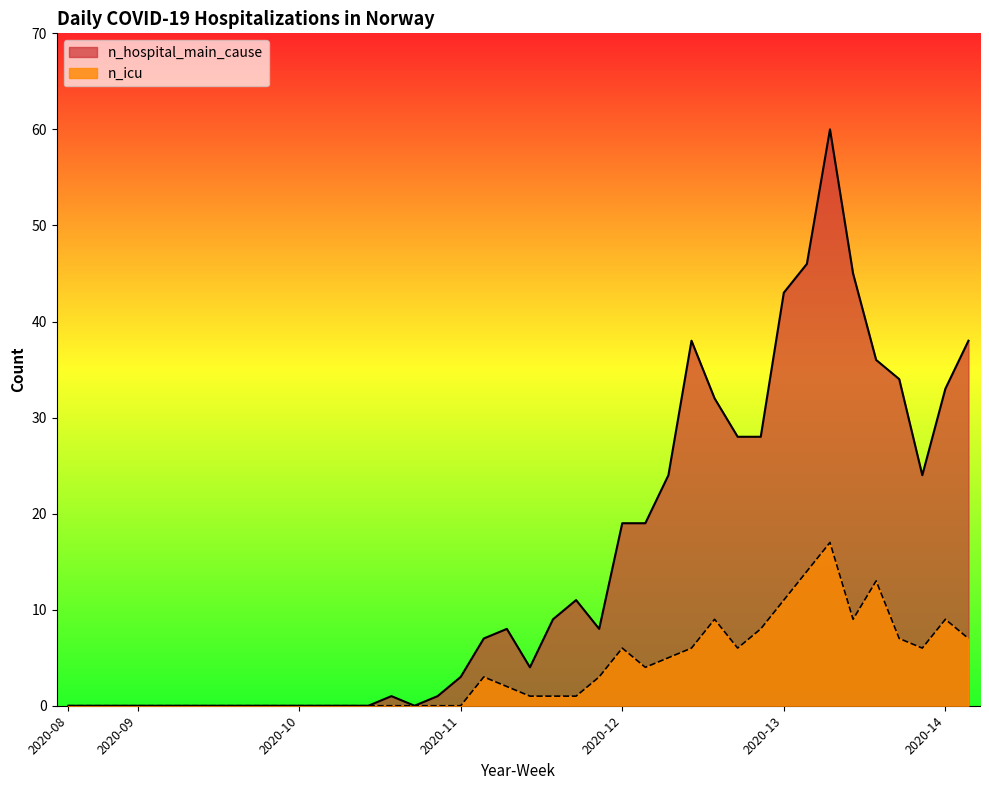

What is the sum of all n_hospital_main_cause values?

599